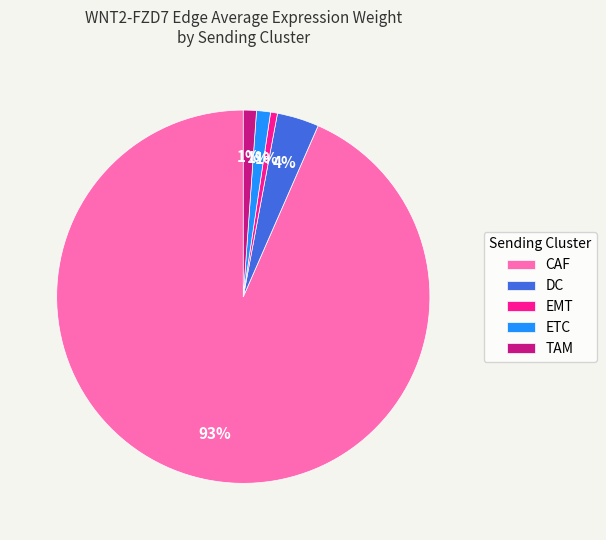

Which category has the biggest portion of the pie?

CAF